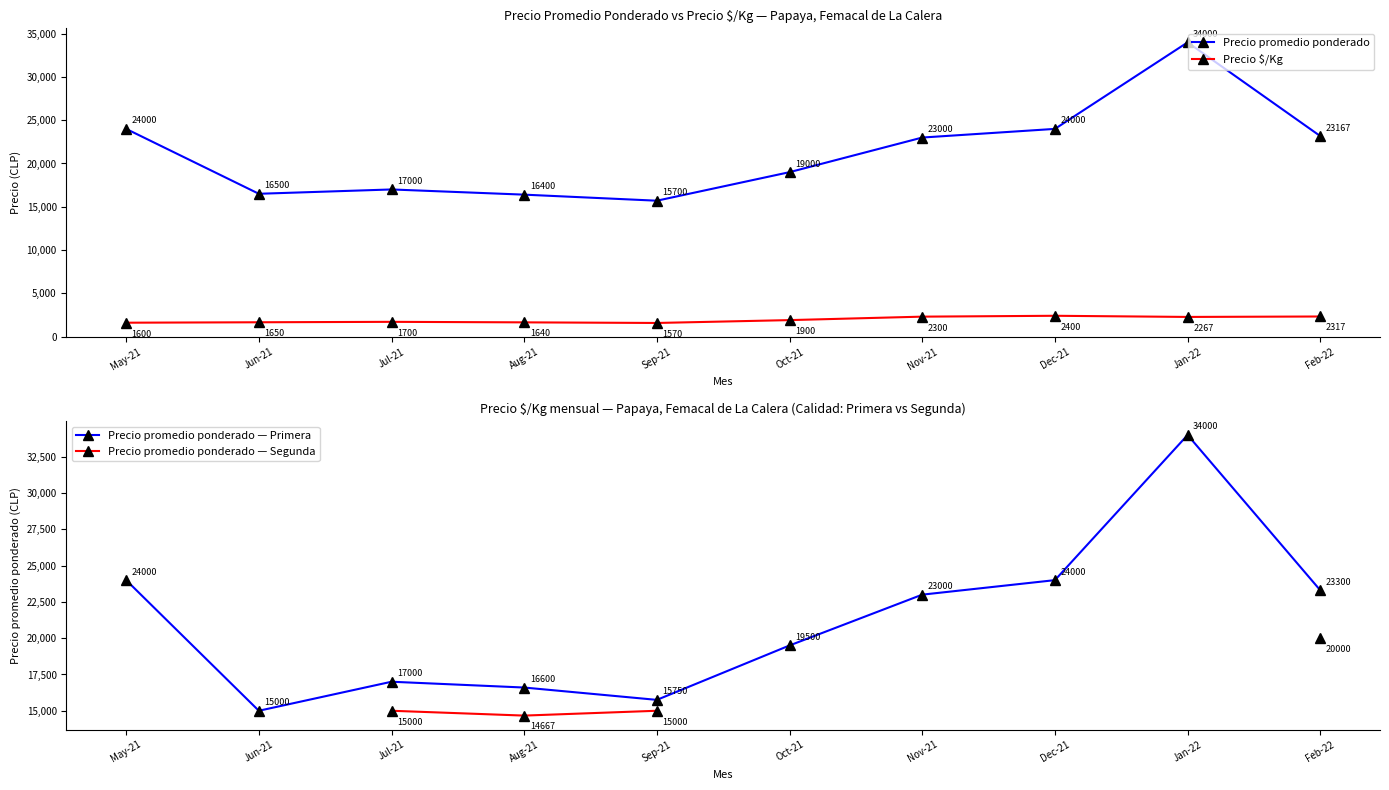

Where is the first local minimum for Precio promedio ponderado?

Jun-21